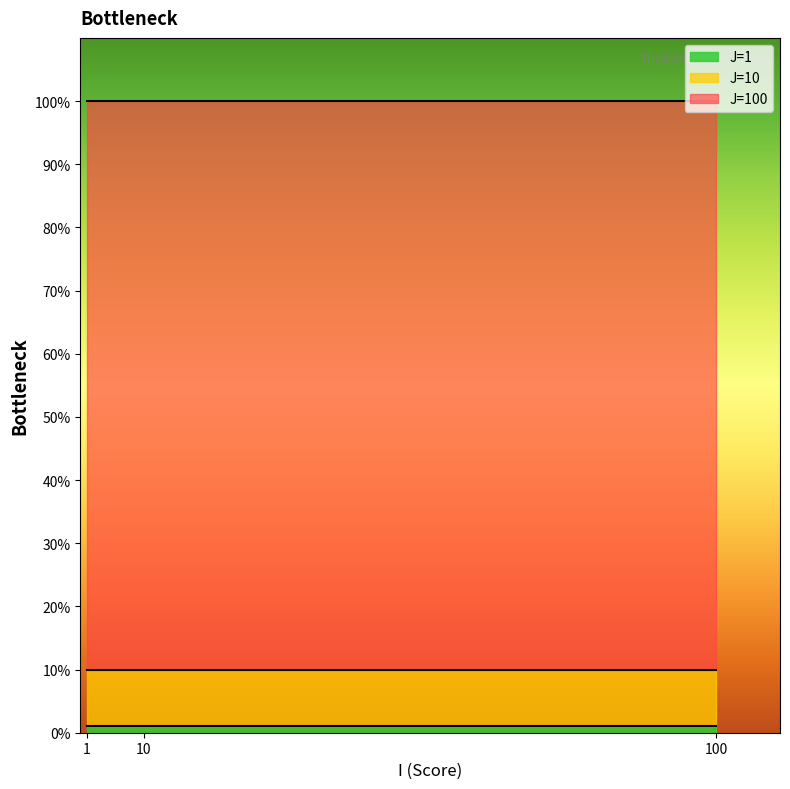

Is it true that J=1 equals 1 at 10?

True